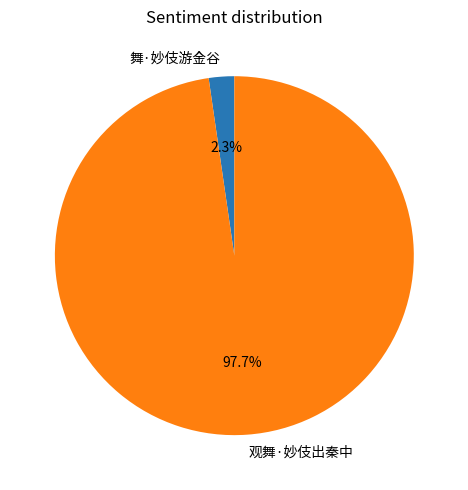

Which category has the smallest portion of the pie?

舞·妙伎游金谷